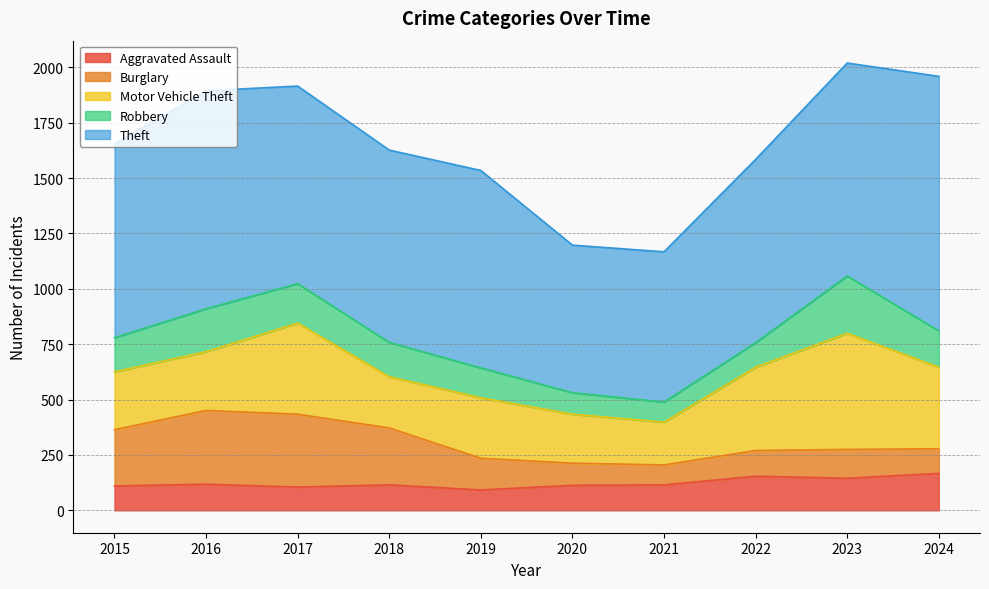

Where do Robbery and Aggravated Assault first cross each other?

2019 and 2020